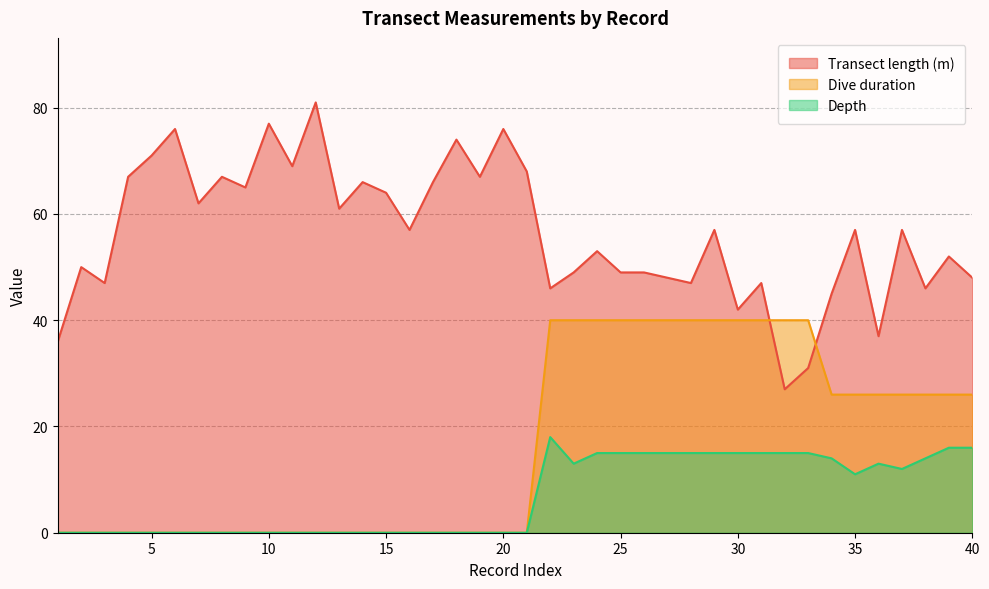

At which label does Transect length (m) first exceed 57?

4